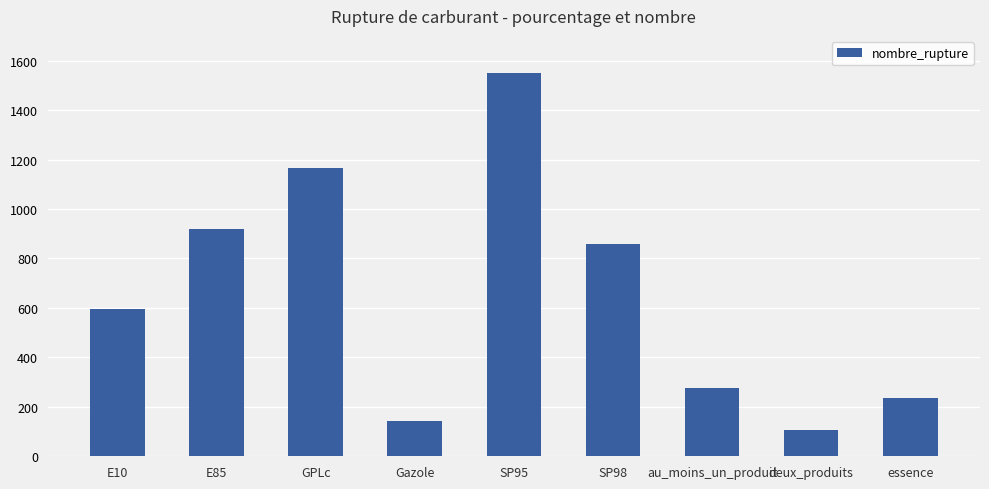

Reading left to right, transcribe all the data shown in this chart.

595	921	1164	144	1549	857	276	105	237